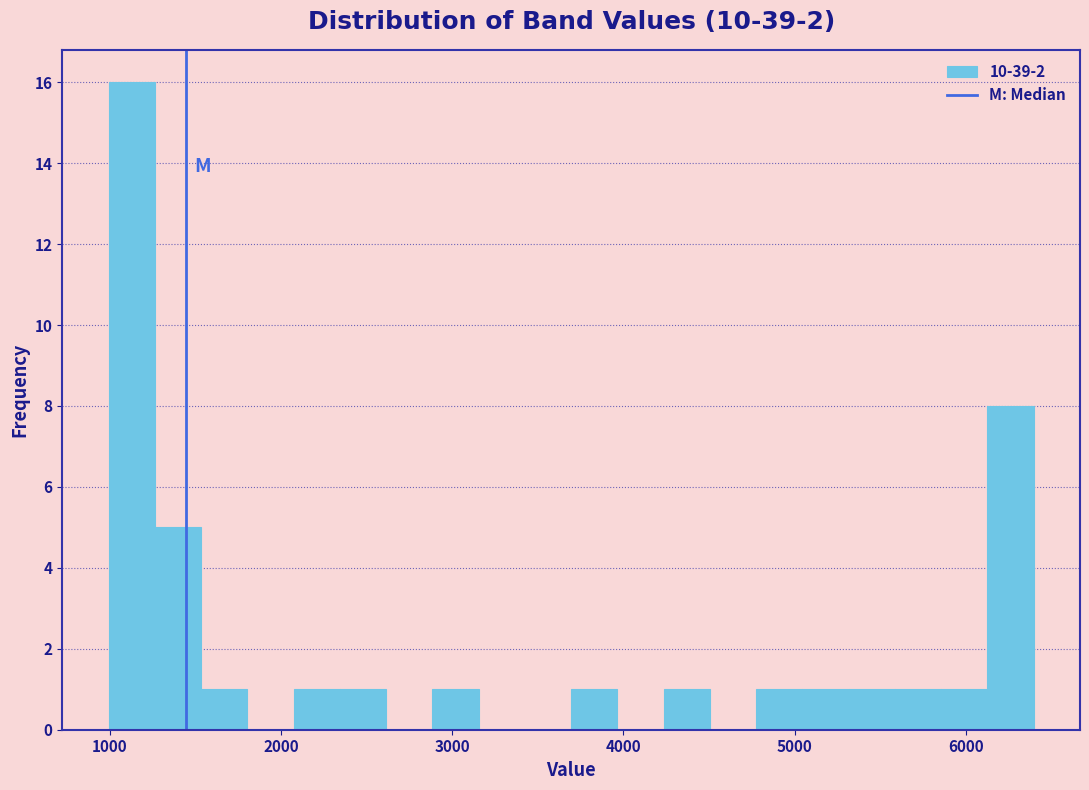

Around what value on the x-axis is the tallest bar? Give the approximate position of its centre, as read against the axis.

1100